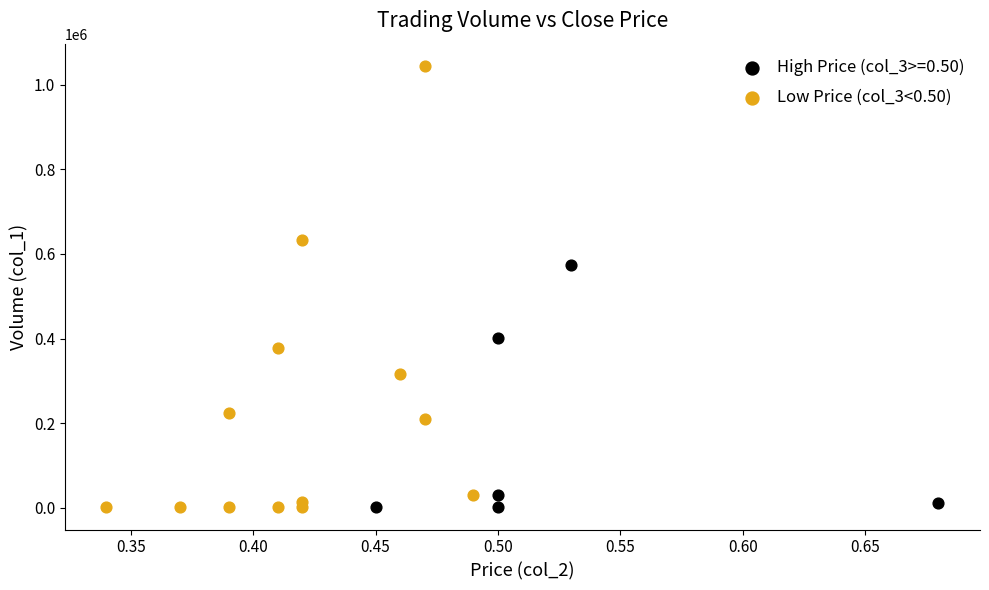

Which series has the widest spread of Y values?

Low Price (col_3<0.50)